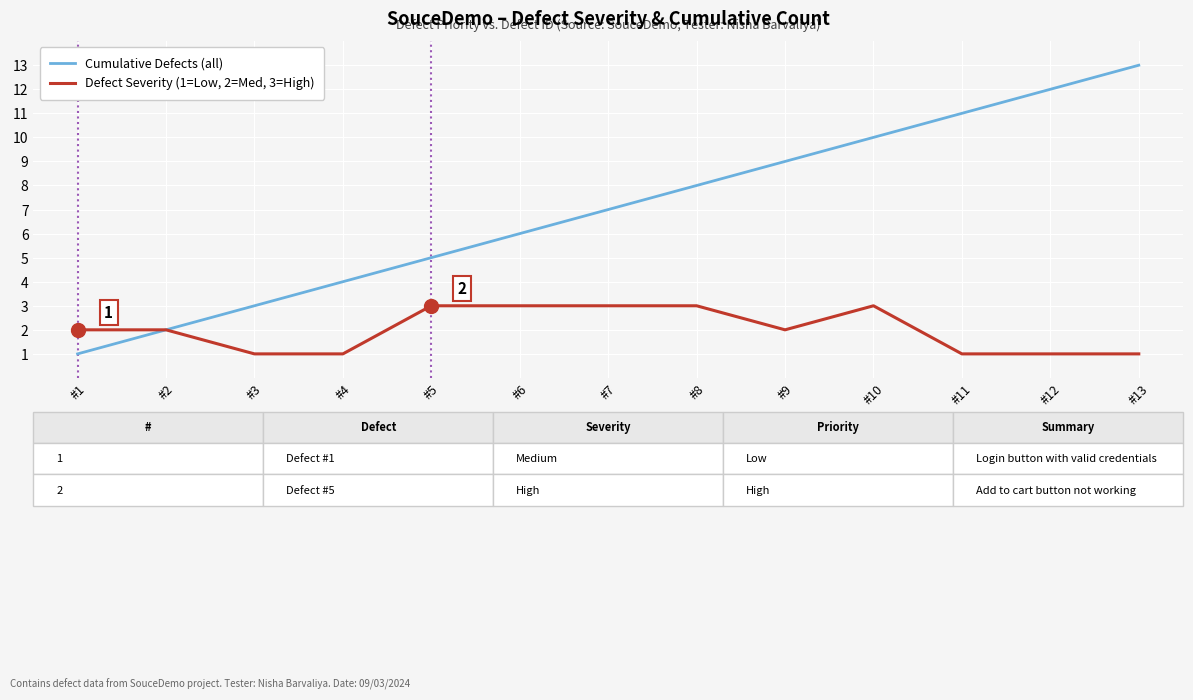

Is the value of Cumulative Defects (all) at #4 greater than the value of Defect Severity (1=Low, 2=Med, 3=High) at #9?

Yes